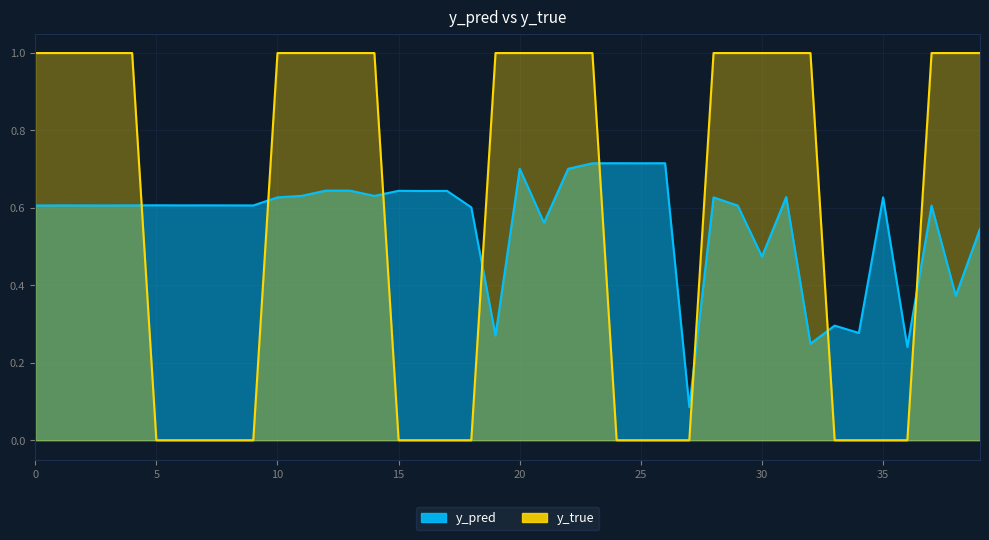

Between 14 and 20, which series saw the biggest shift?

y_pred